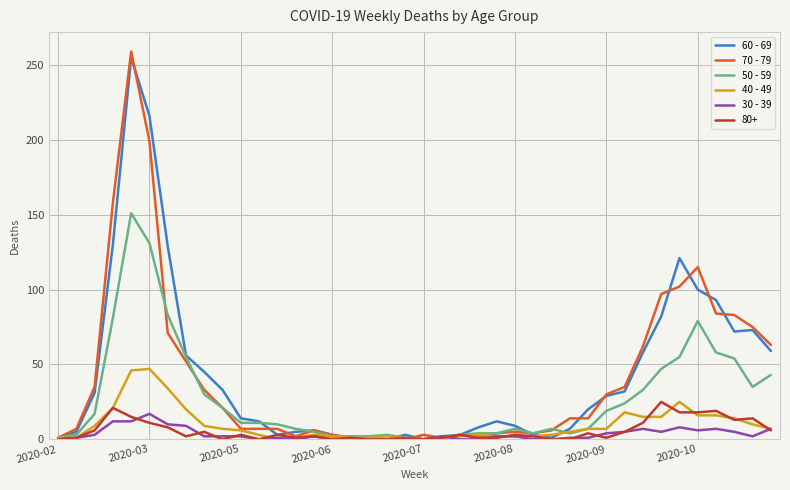

What is the maximum value shown in the chart?

259